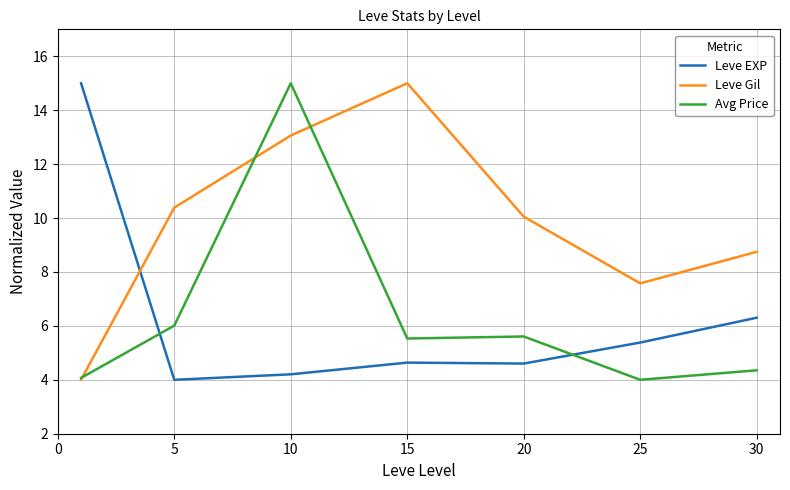

Which series ends up on top after the final intersection of Leve Gil and Leve EXP?

Leve Gil